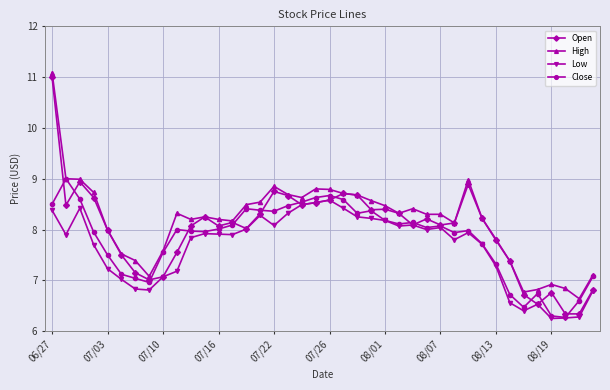

Which series has the largest range (max minus min)?

Open